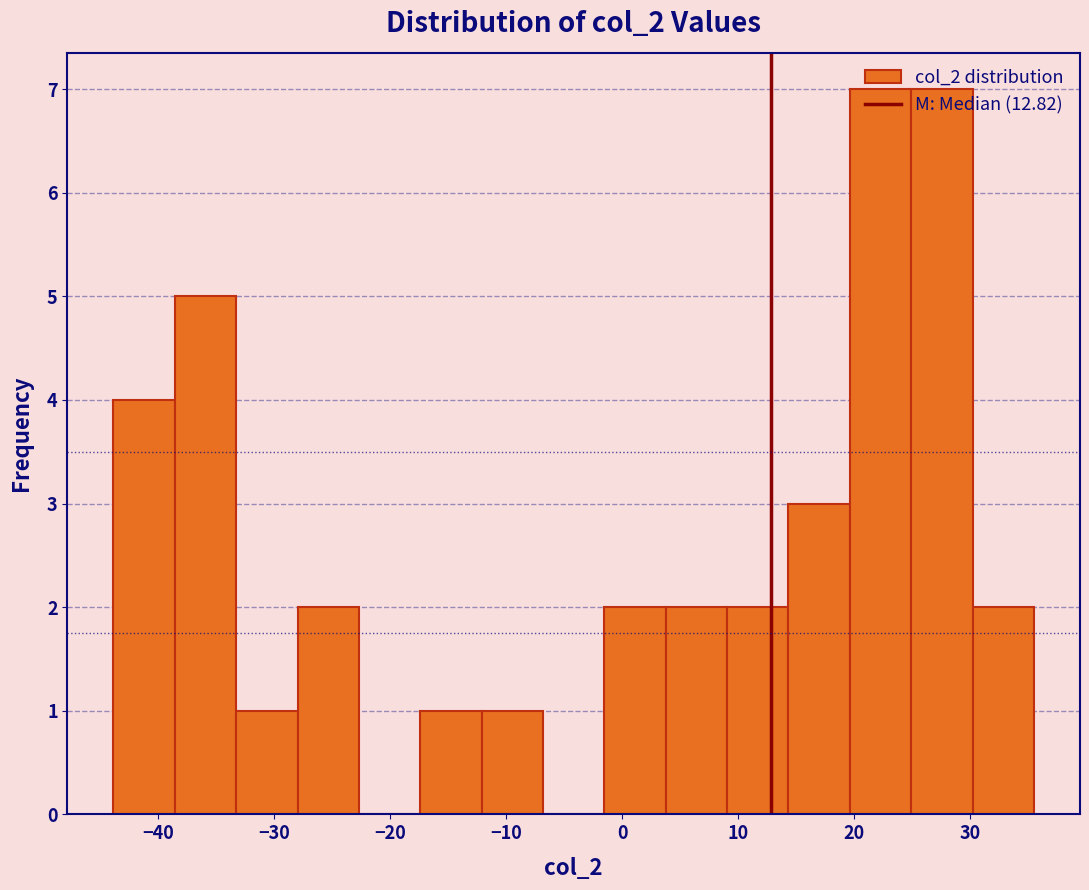

What is the height of the bar covering 9 to 14 on the x-axis? Neither the bar edges nor the heights are printed on the chart, so give them approximately, as read against the axes.

2